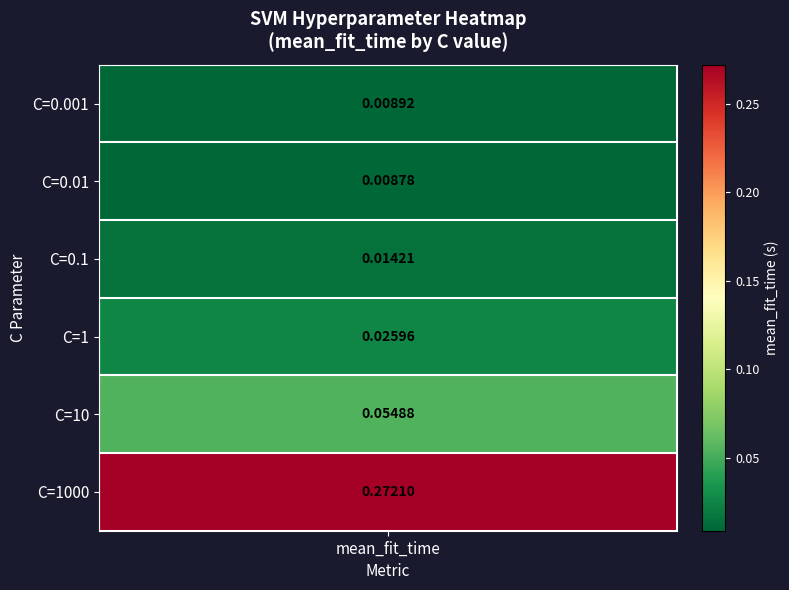

True or false: the data shows 0.0 at C=0.1.

False